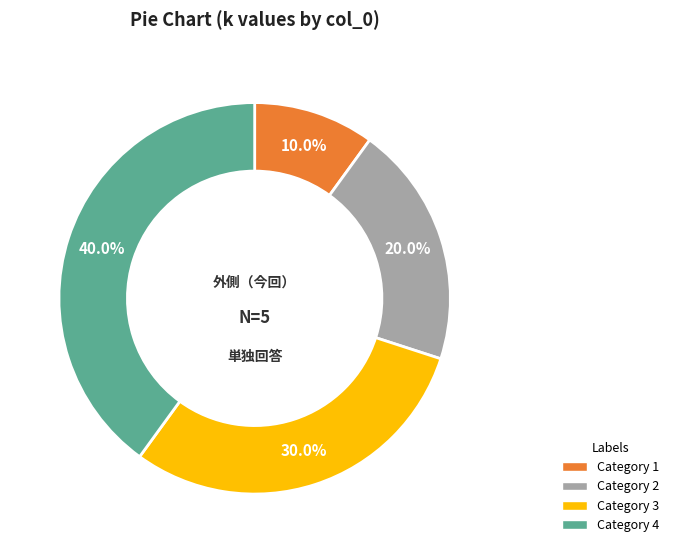

Is there any slice that represents more than half of the pie?

No